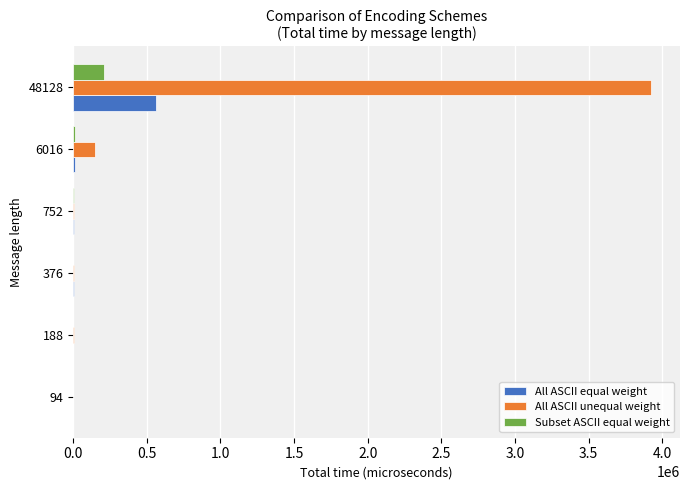

What is the maximum value shown in the chart?

3925080